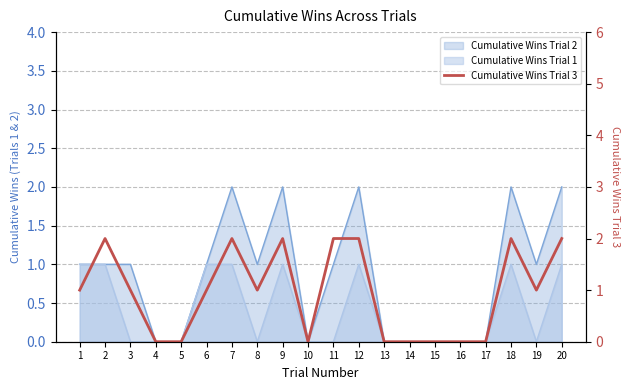

What is the sum of the values at 2 and 16?

2